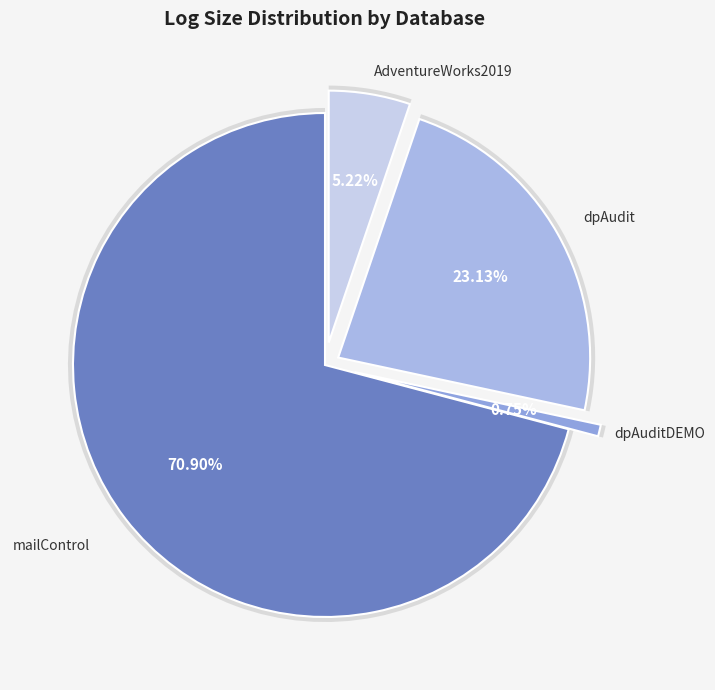

To the nearest percent, what is the difference between the largest and smallest slice percentages?

70%